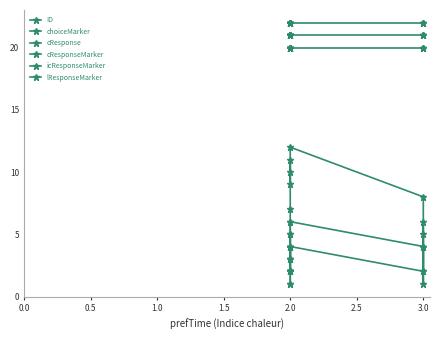

What is the sum of all cResponseMarker values?

240